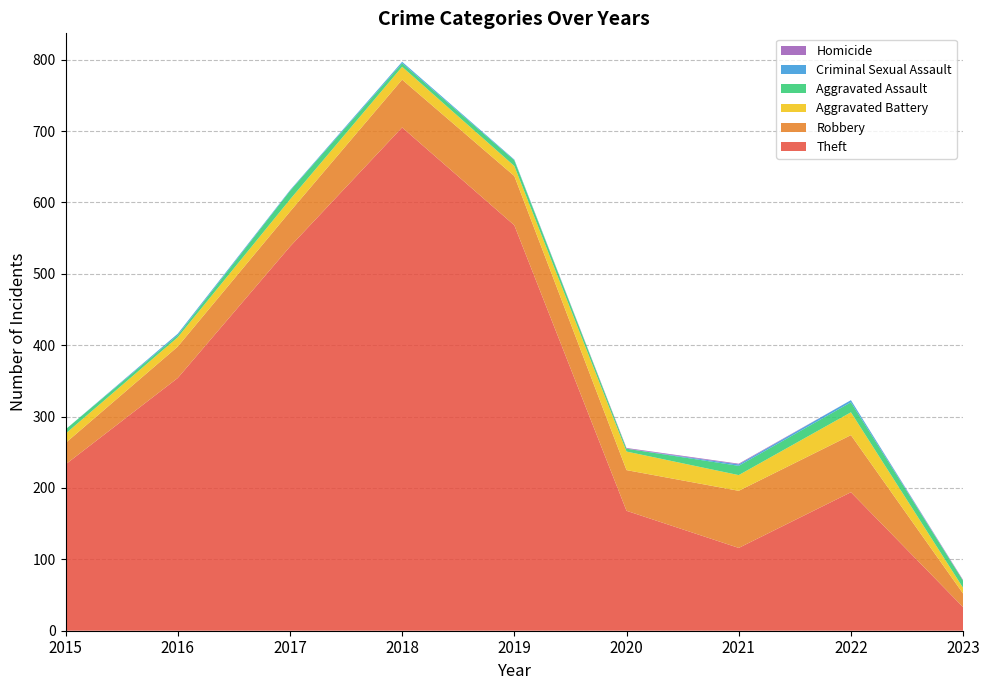

Reading left to right, list all the values displayed in this chart.

Theft: 2015=233	2016=354	2017=538	2018=705	2019=568	2020=168	2021=116	2022=194	2023=33
Robbery: 2015=30	2016=44	2017=49	2018=67	2019=69	2020=57	2021=80	2022=80	2023=19
Aggravated Battery: 2015=13	2016=13	2017=17	2018=18	2019=14	2020=26	2021=22	2022=32	2023=8
Aggravated Assault: 2015=6	2016=3	2017=12	2018=5	2019=8	2020=4	2021=13	2022=14	2023=10
Criminal Sexual Assault: 2015=0	2016=2	2017=1	2018=2	2019=1	2020=0	2021=2	2022=3	2023=0
Homicide: 2015=0	2016=0	2017=0	2018=0	2019=0	2020=1	2021=1	2022=0	2023=1